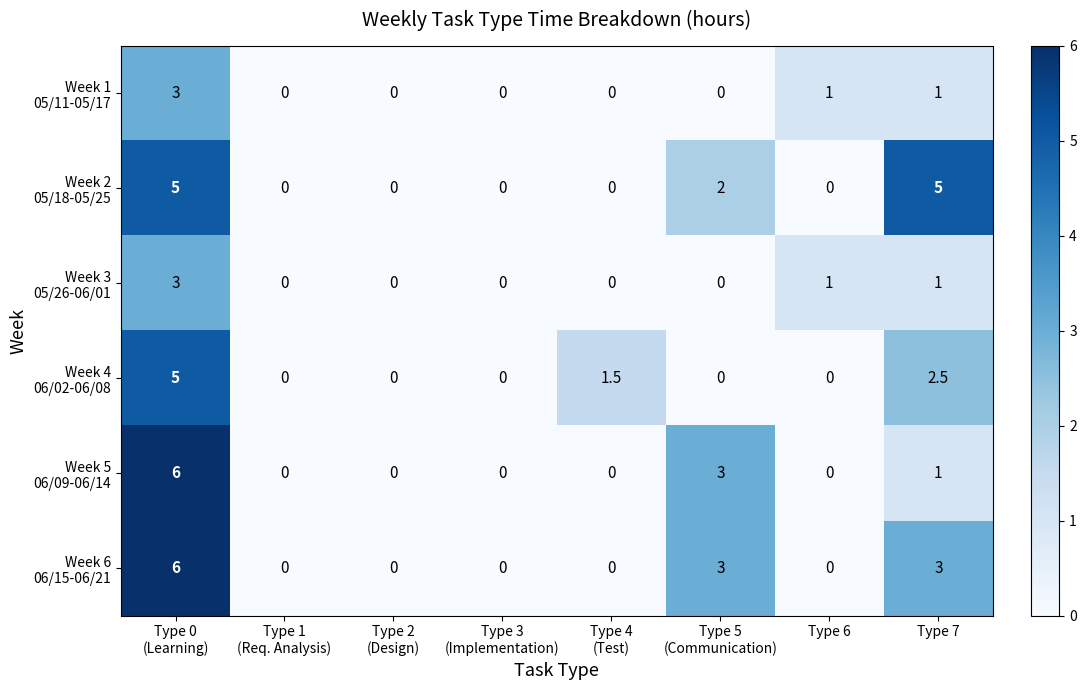

How many categories are shown in the chart?

8